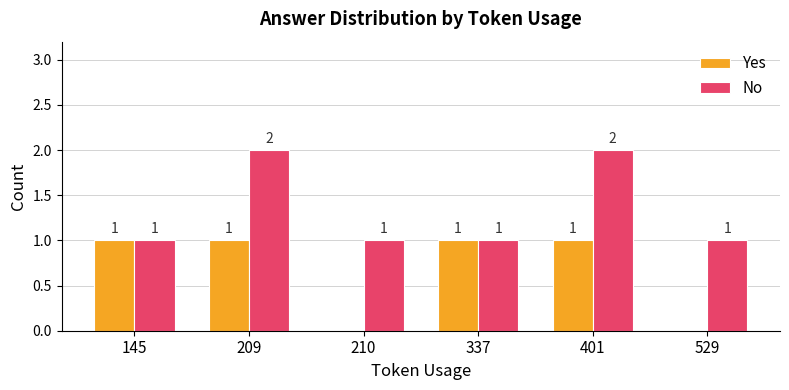

What is the total value across all series at 209?

3